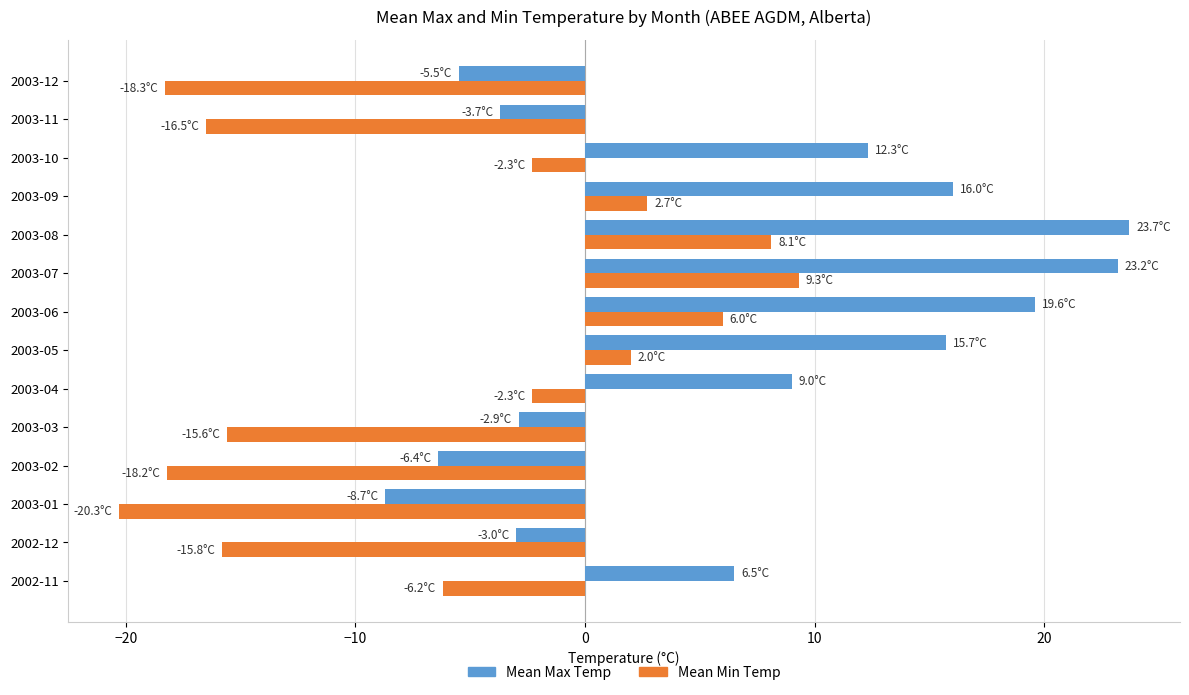

Between 2003-10 and 2003-12, which series saw the biggest shift?

Mean Max Temp